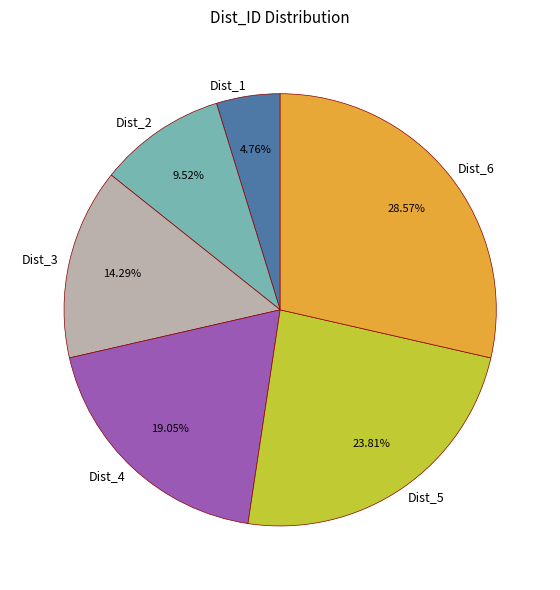

How many segments does this pie chart have?

6